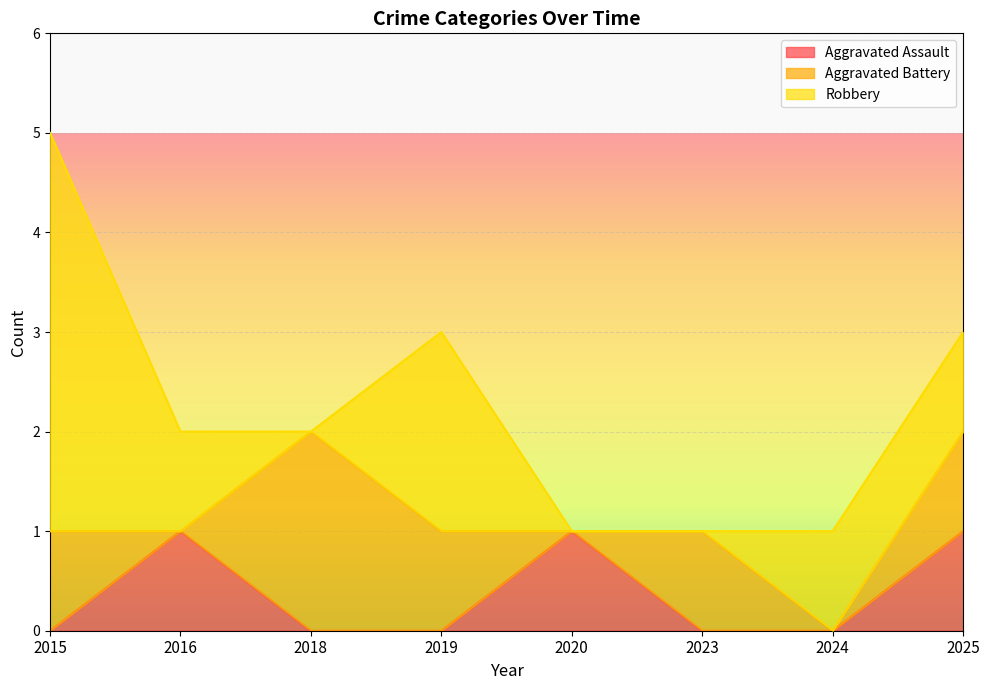

Count the number of data series in this chart.

3